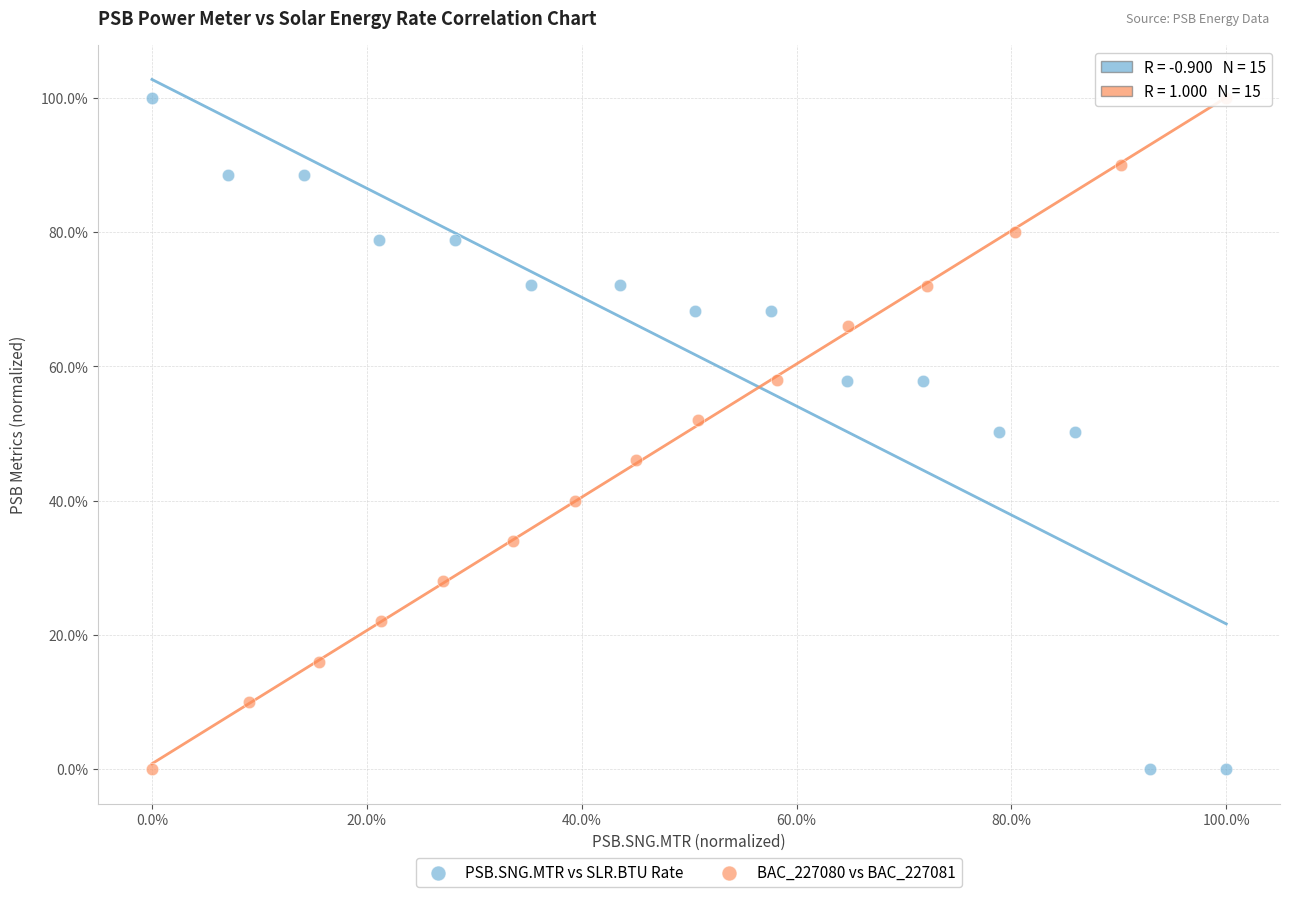

What are all the series names shown in the legend?

PSB.SNG.MTR vs SLR.BTU Rate, BAC_227080 vs BAC_227081